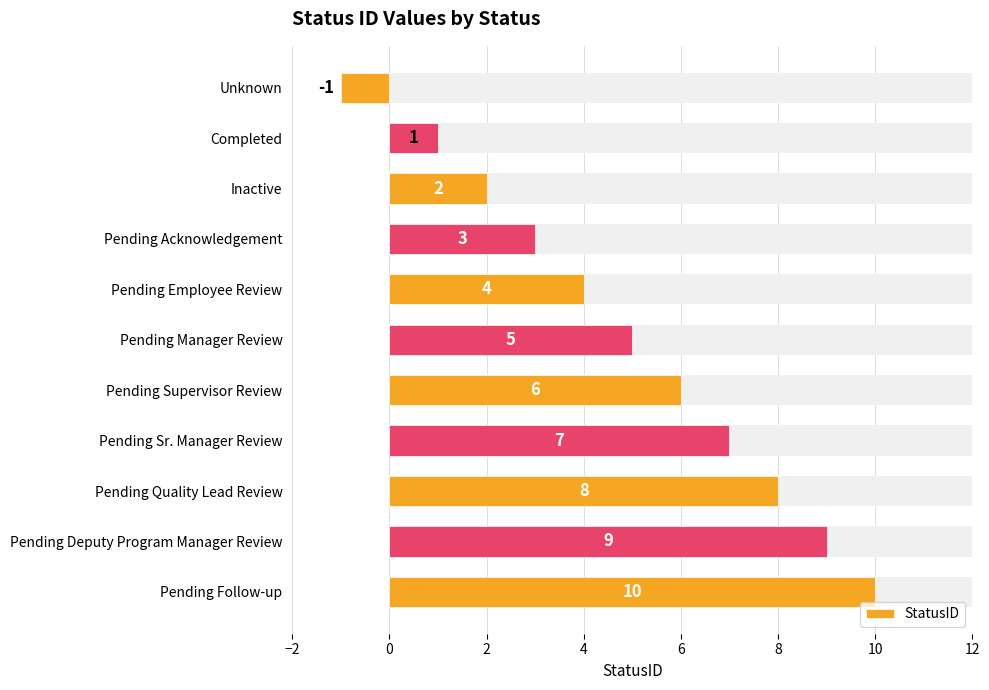

Reading left to right, list all the values displayed in this chart.

-1	1	2	3	4	5	6	7	8	9	10